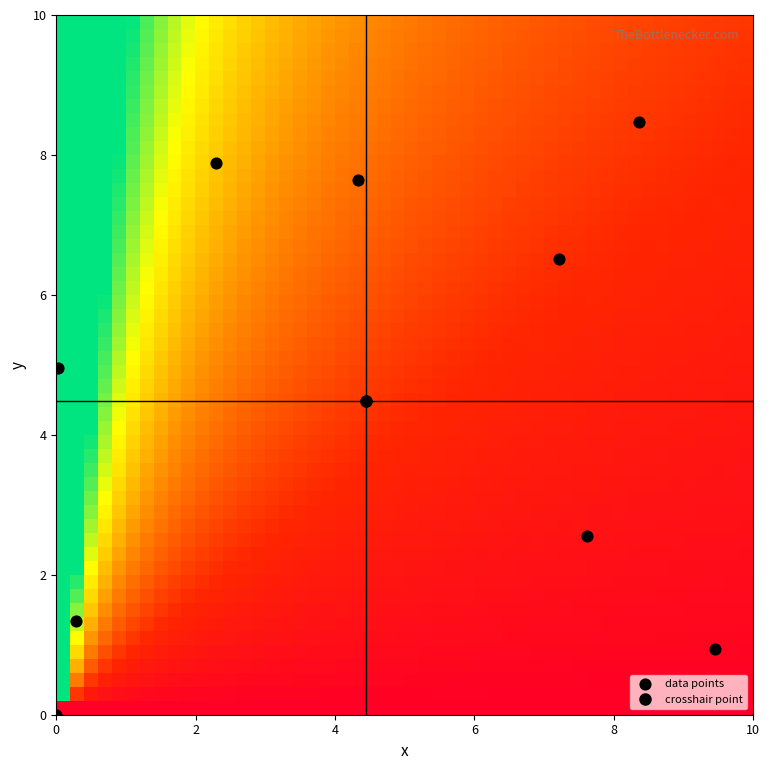

How many points are shown in the scatter plot?

10